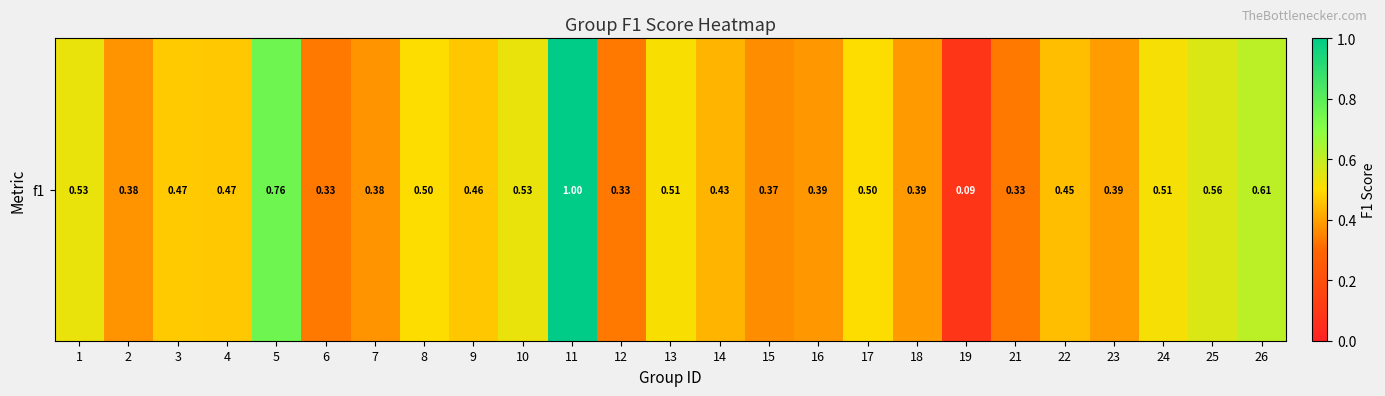

Which has a higher value, 26 or 8?

26